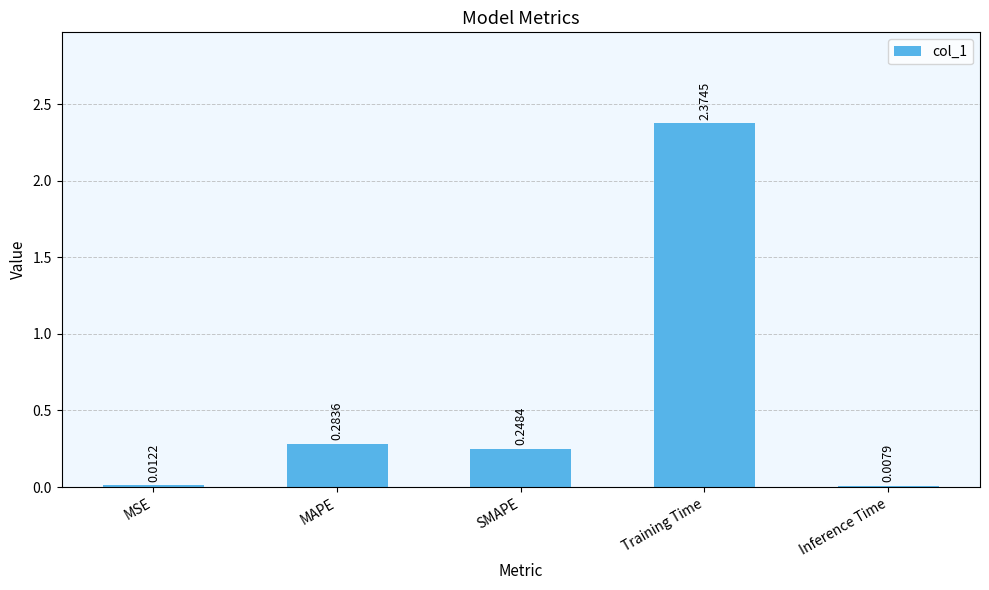

Which has a higher value, Inference Time or MSE?

MSE